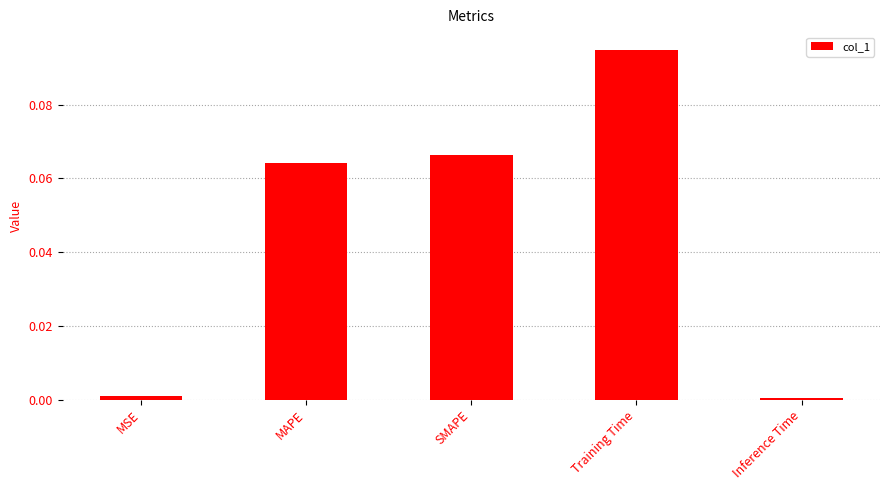

At which category does the chart reach its peak across all series?

Training Time